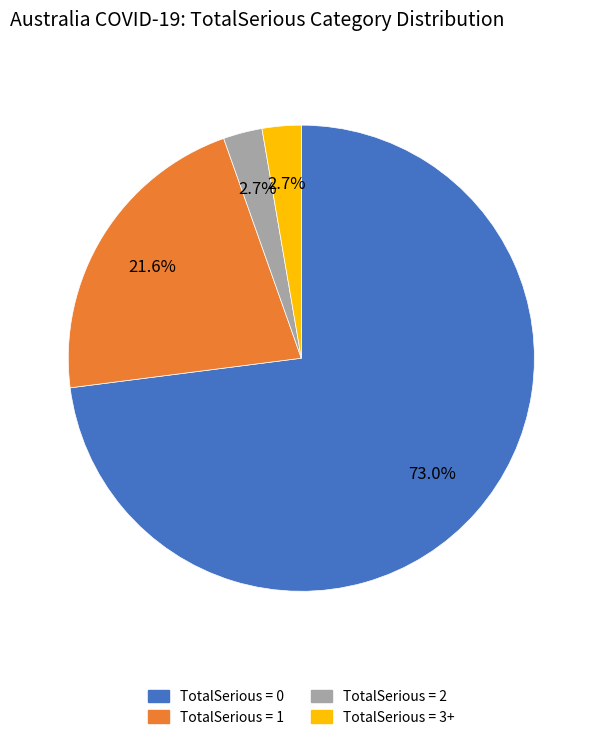

Which category has the biggest portion of the pie?

TotalSerious = 0